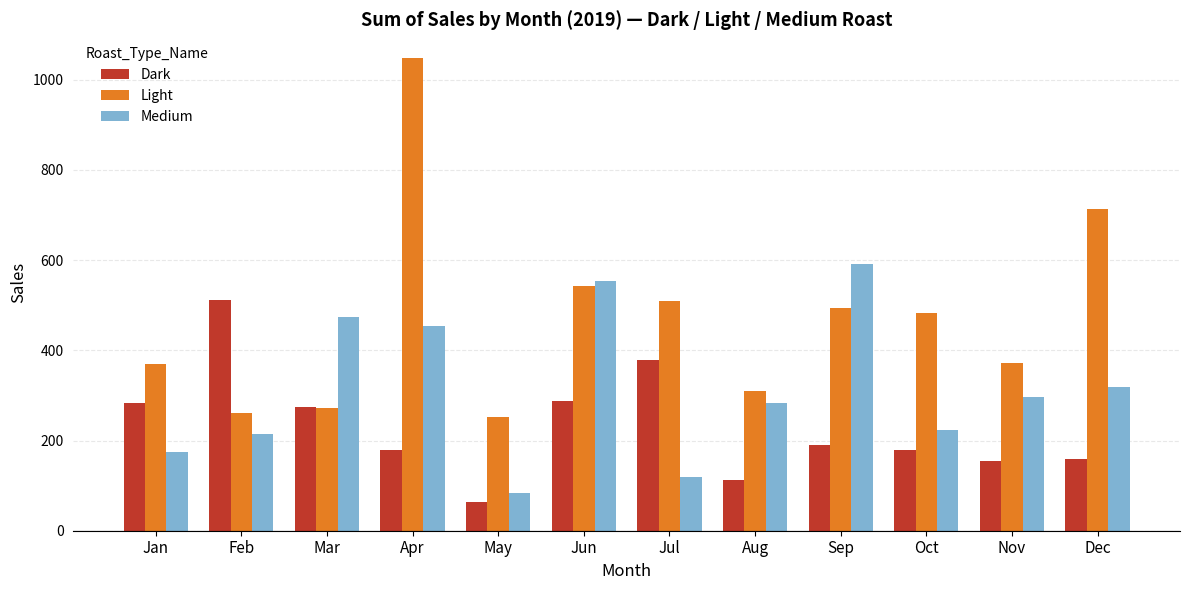

What is the minimum value for Medium?

83.8